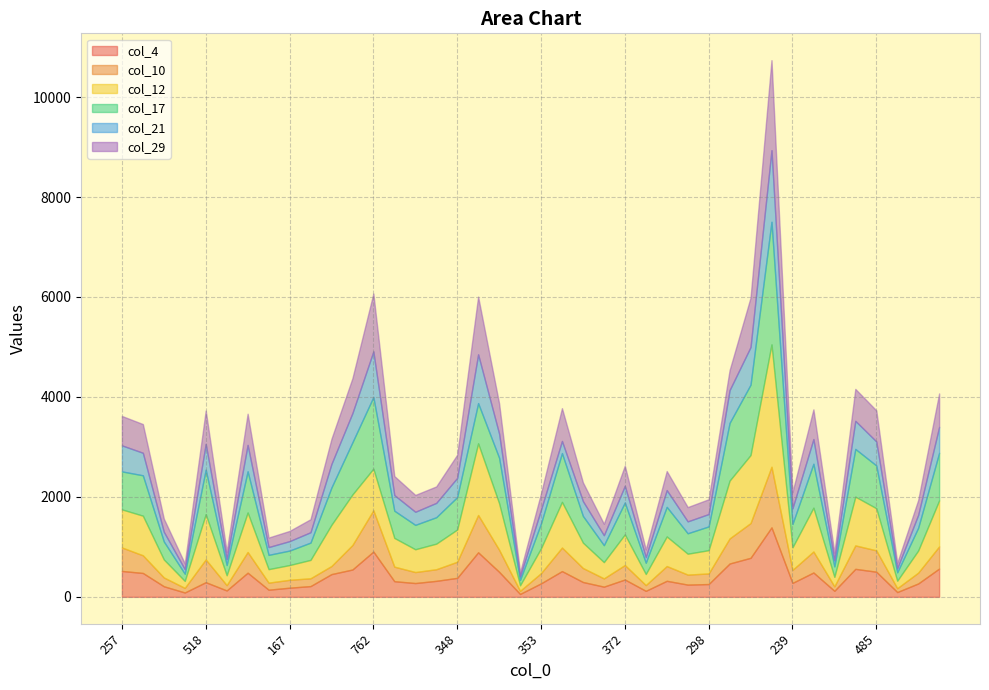

Reading left to right, what are all the values shown in this chart?

col_4: 518	478	212	87	293	128	483	143	183	215	455	547	906	313	276	320	380	891	501	58	270	515	297	204	347	120	321	245	256	667	781	1390	279	487	121	560	503	96	268	566
col_10: 470	353	176	92	455	106	414	141	158	156	162	490	825	291	220	232	322	747	442	62	204	471	280	165	289	115	295	200	212	502	695	1213	260	420	89	469	427	77	216	443
col_12: 762	793	360	140	906	198	791	270	295	368	825	1011	834	575	456	512	645	1433	931	111	498	914	508	326	613	222	592	418	466	1157	1361	2448	451	877	190	976	843	150	443	921
col_17: 760	808	361	144	891	205	824	286	290	346	747	1044	1433	545	488	529	649	805	910	107	498	976	534	339	639	226	592	409	475	1155	1409	2454	468	879	209	955	856	168	457	952
col_21: 521	451	194	91	515	121	528	156	189	208	471	584	914	313	262	287	384	976	484	74	275	243	297	199	333	112	336	238	248	656	753	1432	314	494	123	562	481	82	257	519
col_29: 588	574	262	116	667	145	624	190	204	260	502	698	1157	380	337	329	463	1155	606	79	326	656	374	229	403	153	381	286	296	399	989	1801	324	594	154	638	621	107	297	669